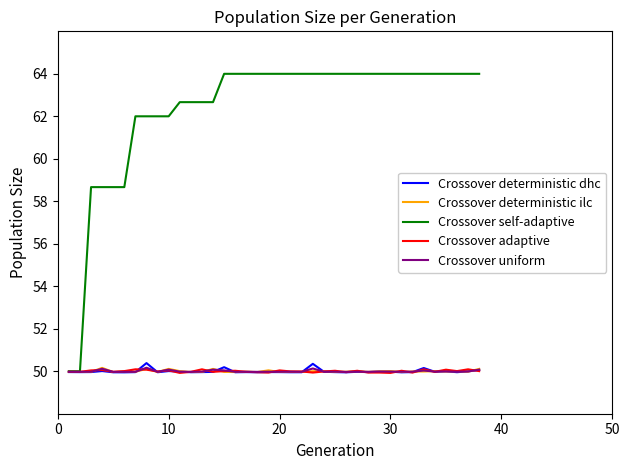

What is the smallest value displayed?

49.9